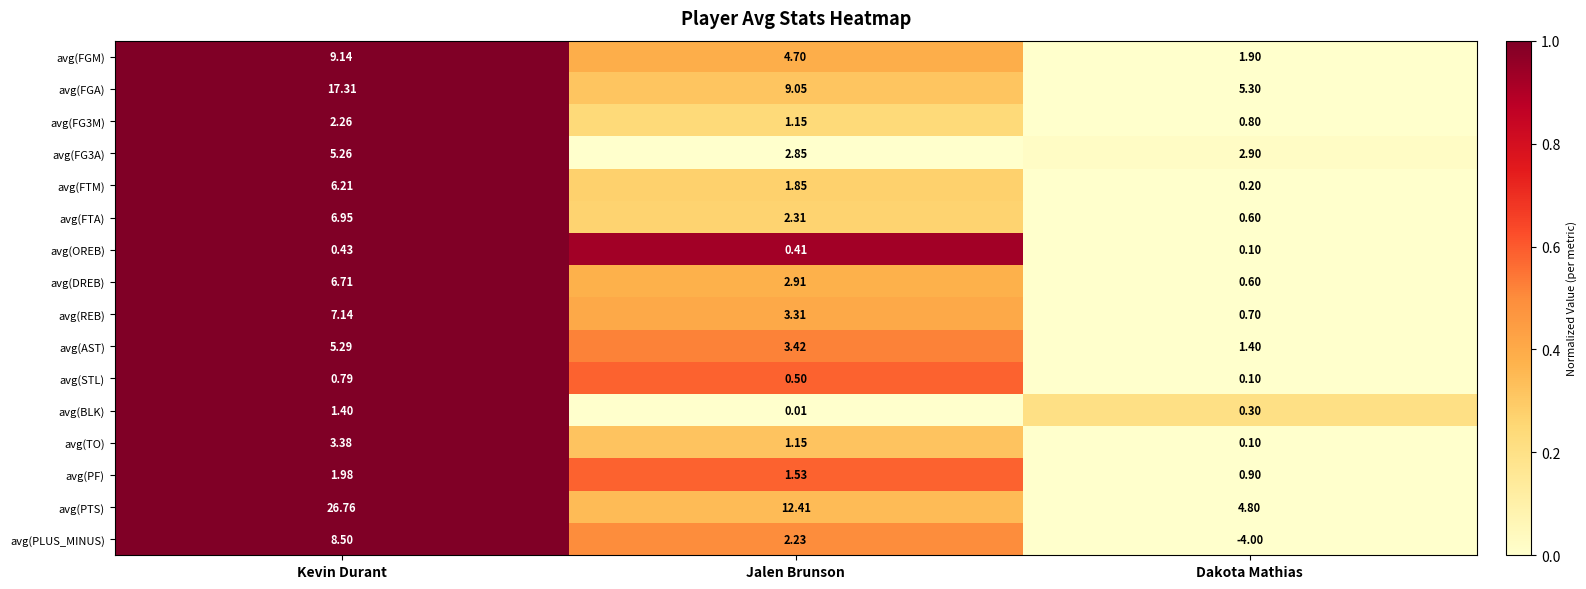

At which category is the sum across all series the highest?

Kevin Durant